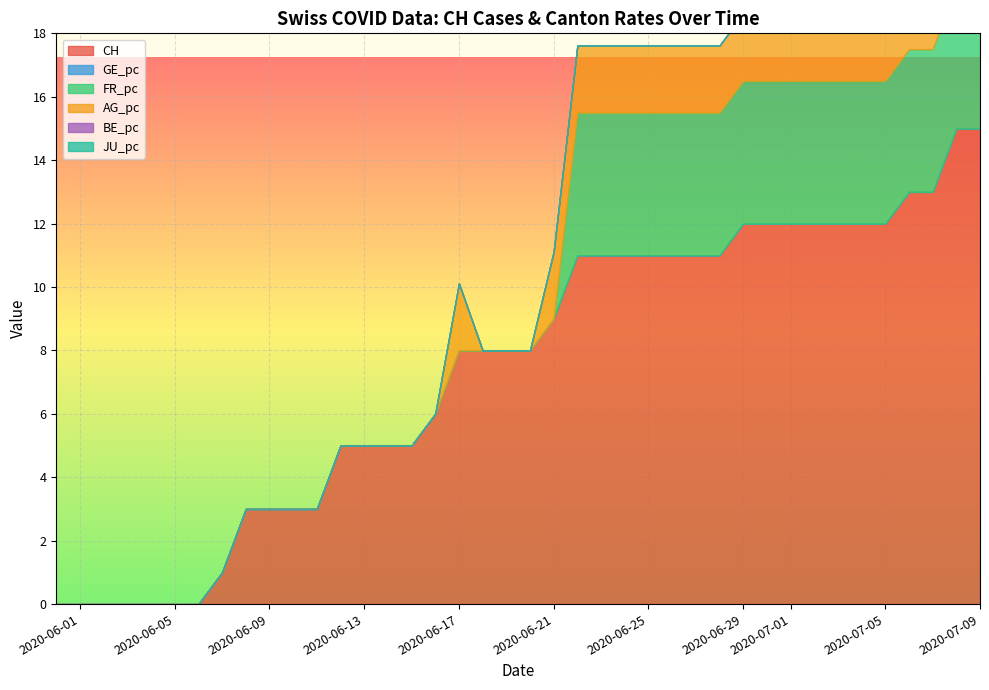

The GE_pc series shows 0.0 at 10. True or false?

True